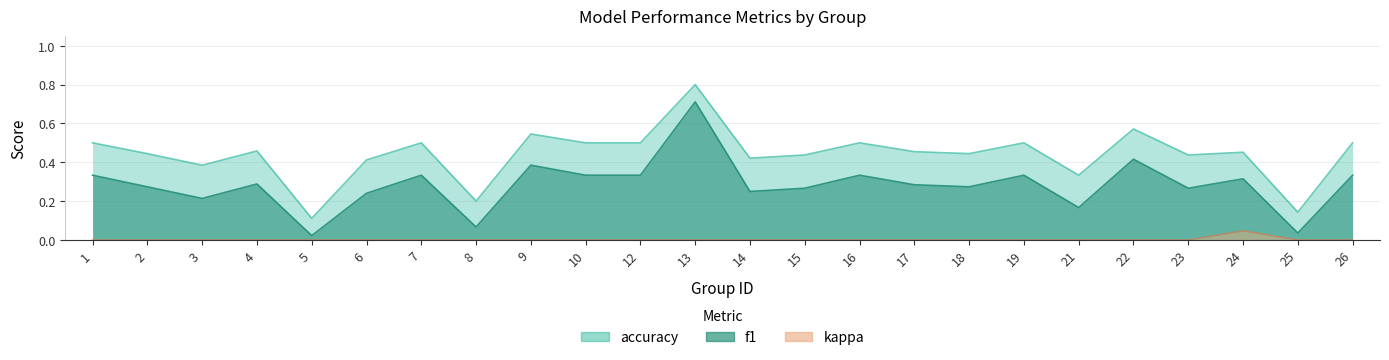

Reading left to right, list all the values displayed in this chart.

f1: 1=0.3	2=0.3	3=0.2	4=0.3	5=0.0	6=0.2	7=0.3	8=0.1	9=0.4	10=0.3	12=0.3	13=0.7	14=0.2	15=0.3	16=0.3	17=0.3	18=0.3	19=0.3	21=0.2	22=0.4	23=0.3	24=0.3	25=0.0	26=0.3
accuracy: 1=0.5	2=0.4	3=0.4	4=0.5	5=0.1	6=0.4	7=0.5	8=0.2	9=0.5	10=0.5	12=0.5	13=0.8	14=0.4	15=0.4	16=0.5	17=0.5	18=0.4	19=0.5	21=0.3	22=0.6	23=0.4	24=0.5	25=0.1	26=0.5
kappa: 1=0.0	2=0.0	3=0.0	4=0.0	5=0.0	6=0.0	7=0.0	8=0.0	9=0.0	10=0.0	12=0.0	13=0.0	14=0.0	15=0.0	16=0.0	17=0.0	18=0.0	19=0.0	21=0.0	22=0.0	23=0.0	24=0.0	25=0.0	26=0.0